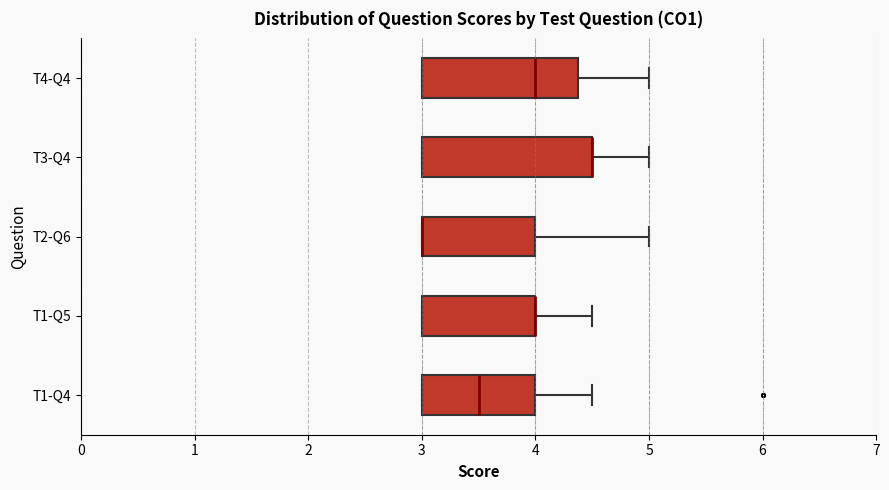

Reading bottom to top, transcribe this box plot: for each box, give where its median line is, the range the box spans, and where its two whiskers end, as read against the x-axis. The values are not printed on the chart, so give them approximately, as read against the axis.

T1-Q4: median 3.5, box 3.0 to 4.0, whiskers 3.0 to 4.5
T1-Q5: median 4.0 (drawn on the box's right edge), box 3.0 to 4.0, whiskers 3.0 to 4.5
T2-Q6: median 3.0 (drawn on the box's left edge), box 3.0 to 4.0, whiskers 3.0 to 5.0
T3-Q4: median 4.5 (drawn on the box's right edge), box 3.0 to 4.5, whiskers 3.0 to 5.0
T4-Q4: median 4.0, box 3.0 to 4.4, whiskers 3.0 to 5.0